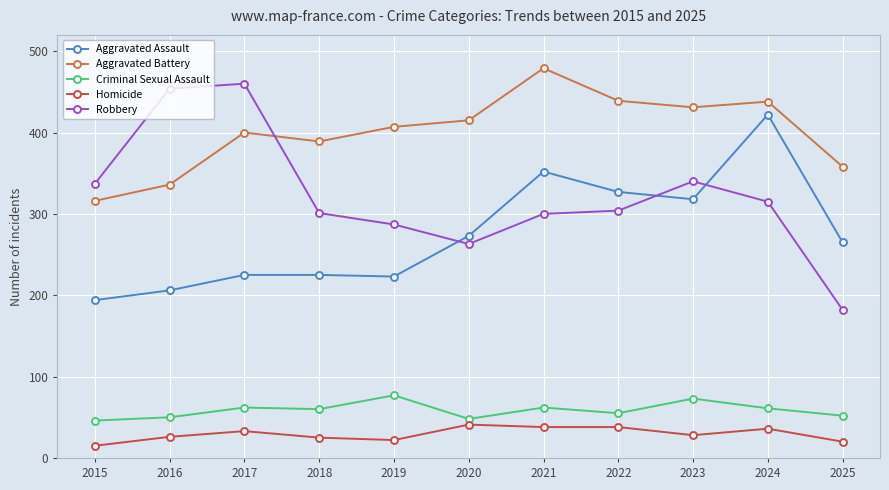

Read the Aggravated Battery value at 2021.

479